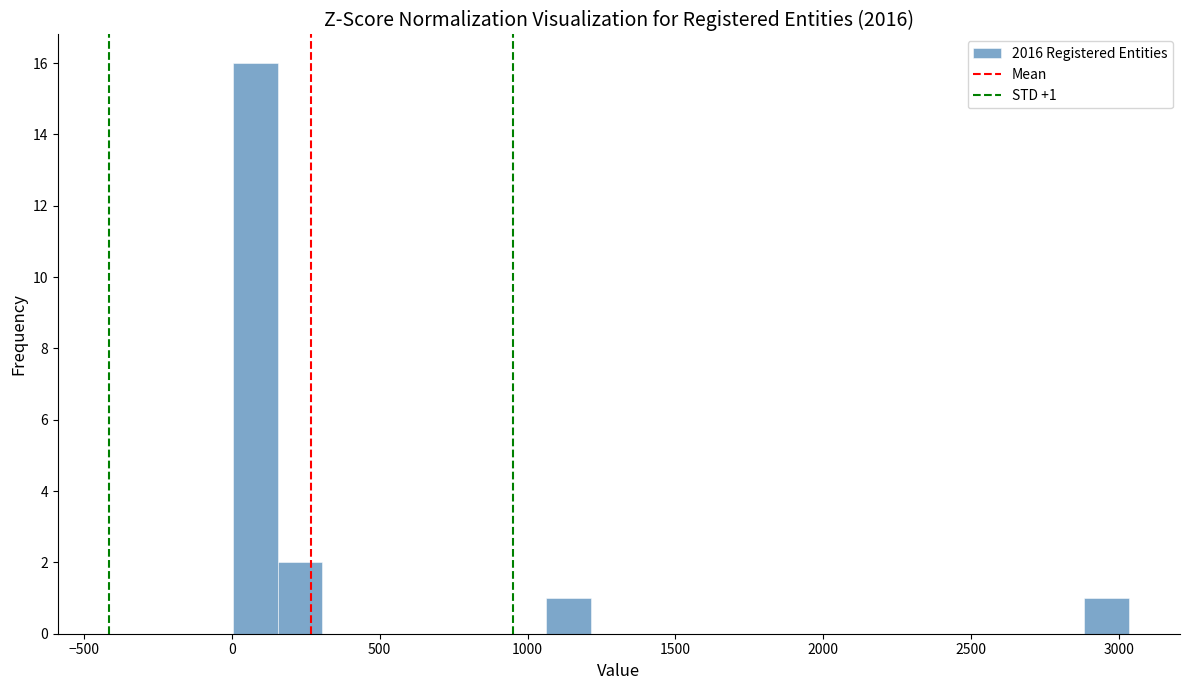

Around what value on the x-axis is the tallest bar? Give the approximate position of its centre, as read against the axis.

100